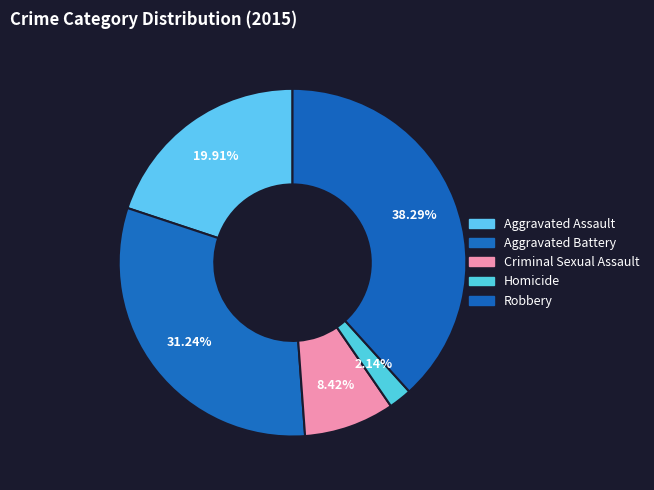

To the nearest percent, what is the difference between the Robbery and Aggravated Assault slice percentages?

18%